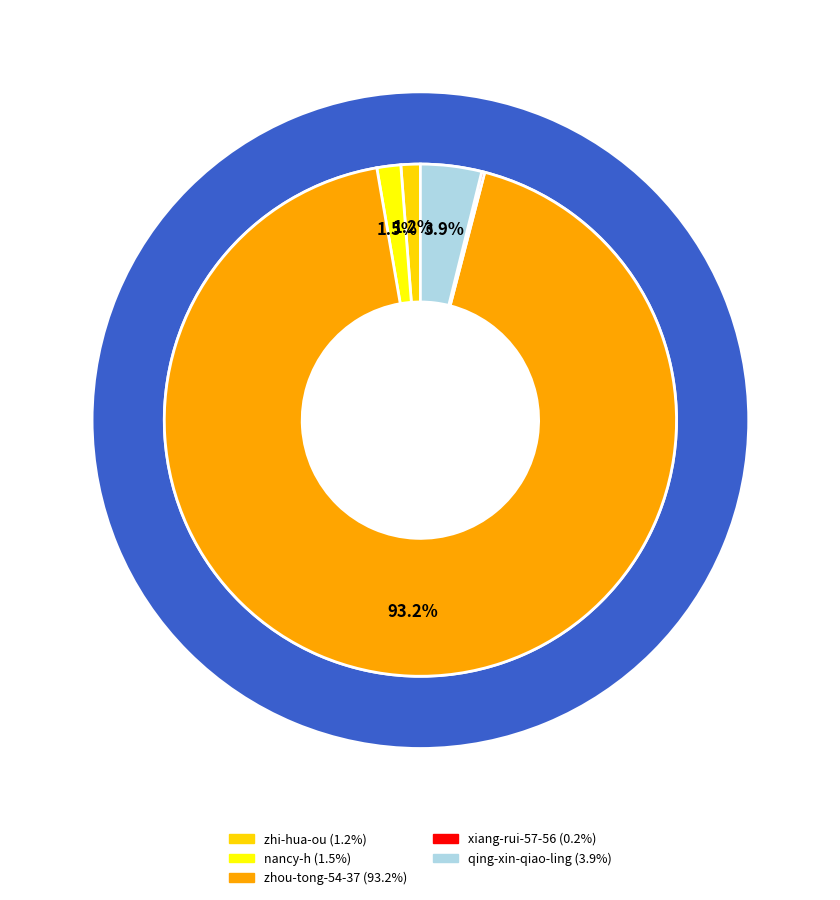

What percentage is NOT represented by xiang-rui-57-56?

99.8%